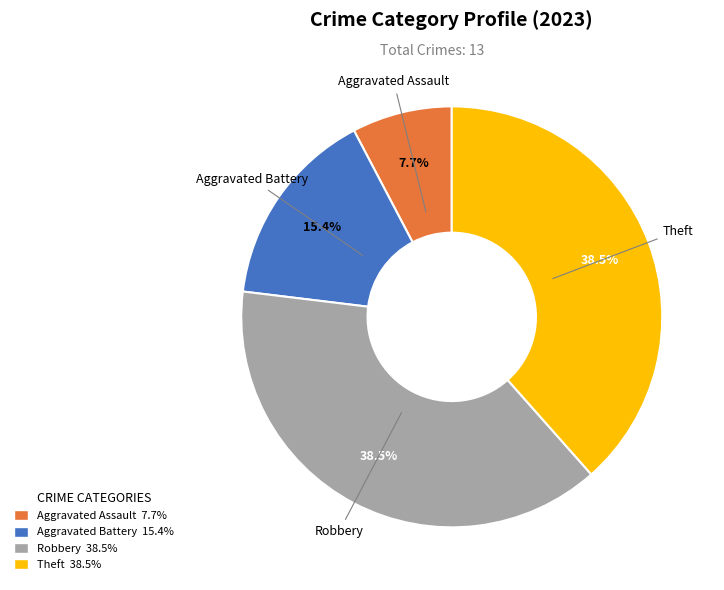

Combined, what portion of the pie is Aggravated Assault and Robbery?

46.2%